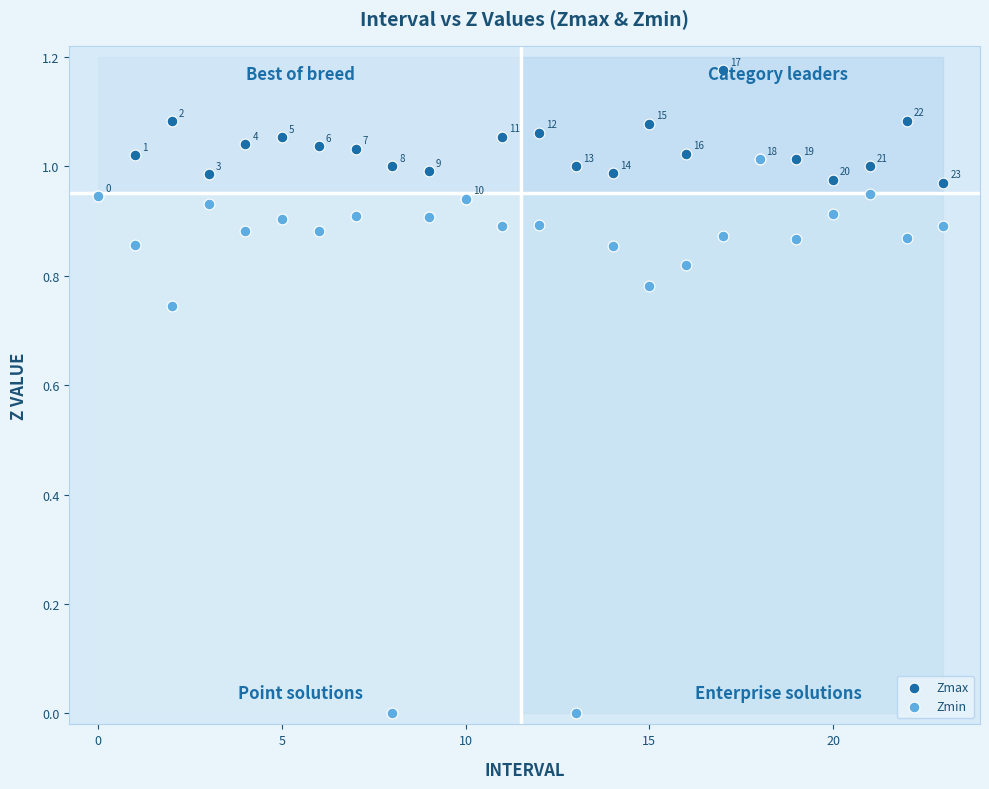

What are all the series names shown in the legend?

Zmax, Zmin